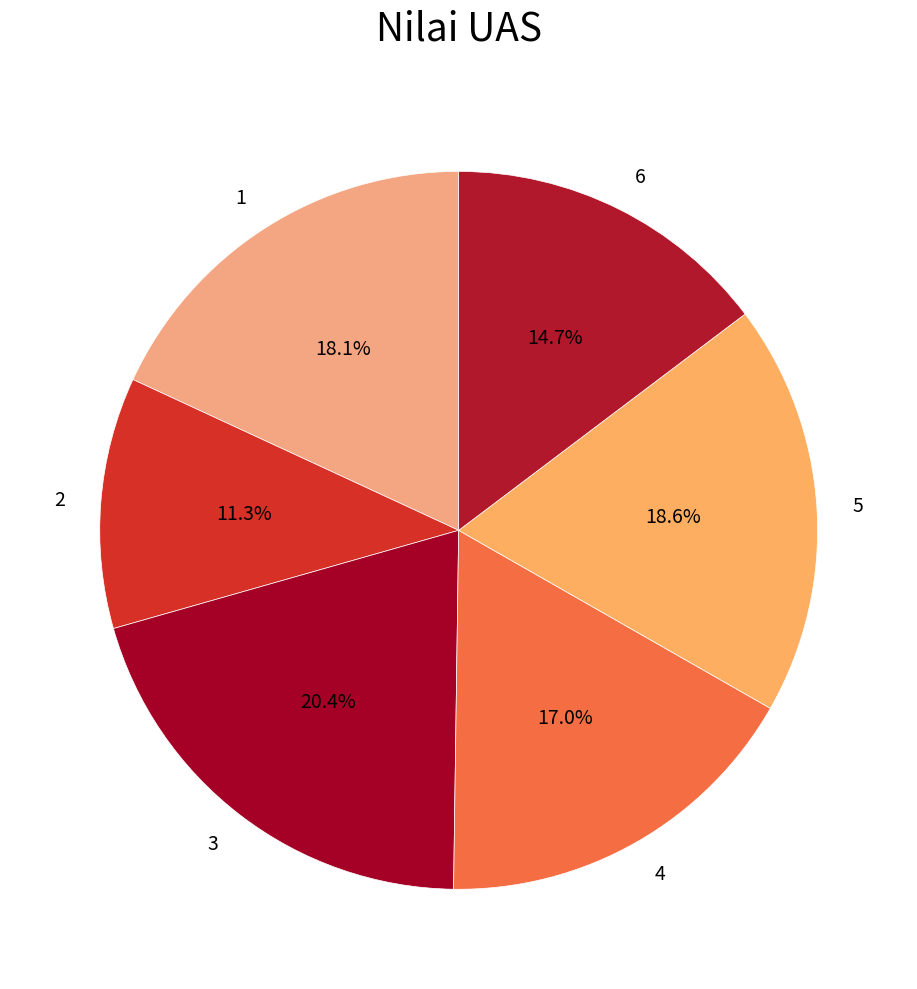

To the nearest percent, what is the difference between the largest and smallest slice percentages?

9%